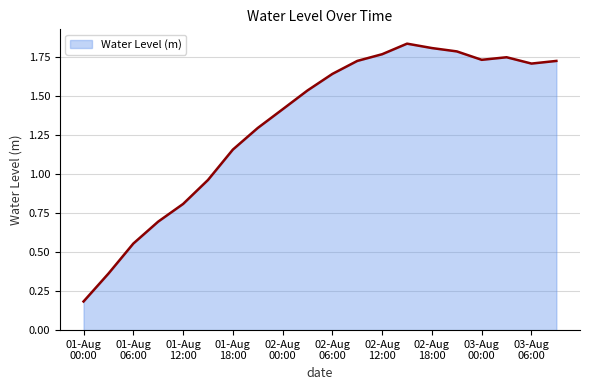

What is the value of the 1st point from the left?

0.2